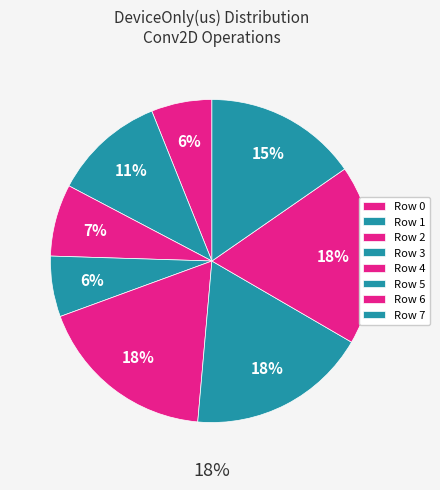

What portion of the pie excludes Row 3?

93.9%